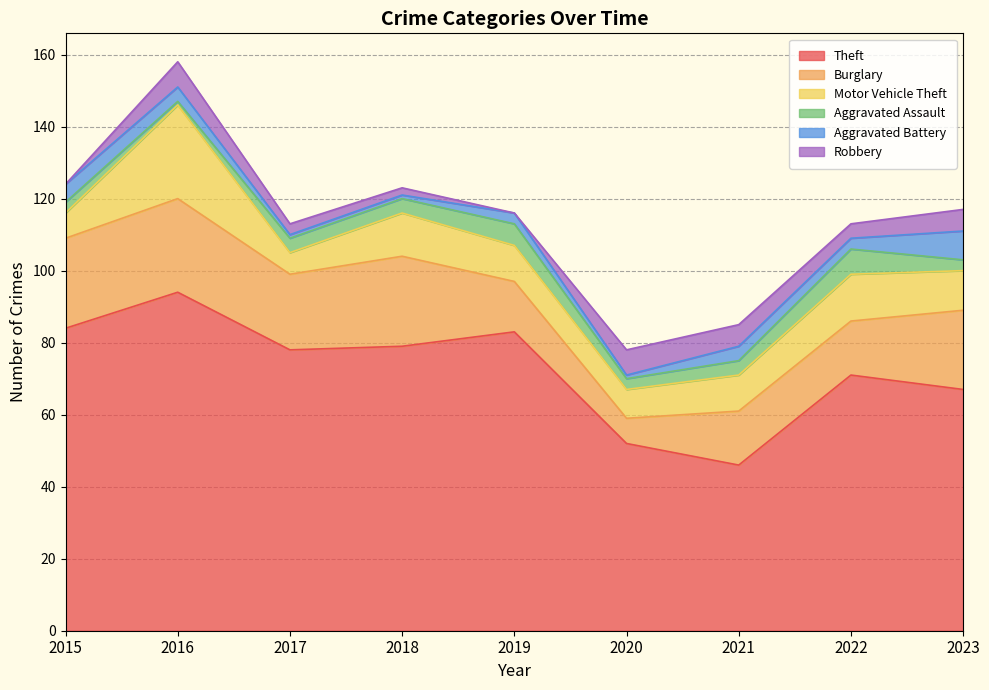

How many distinct data groups are displayed?

6